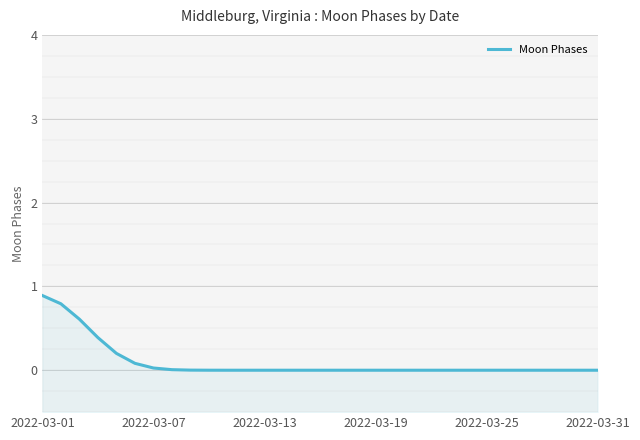

The chart shows a value of 0.3 at 13. True or false?

False